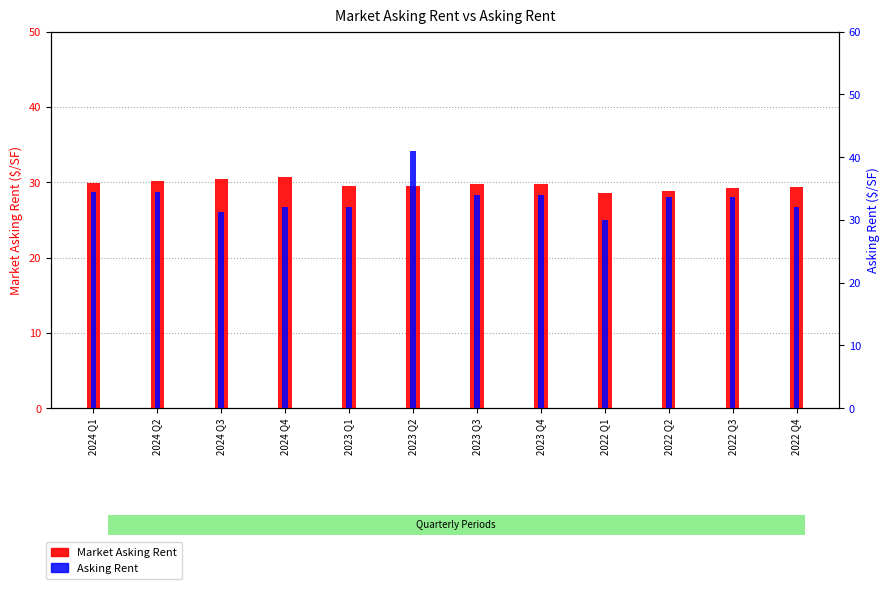

How many values in the Asking Rent series are below 33?

5